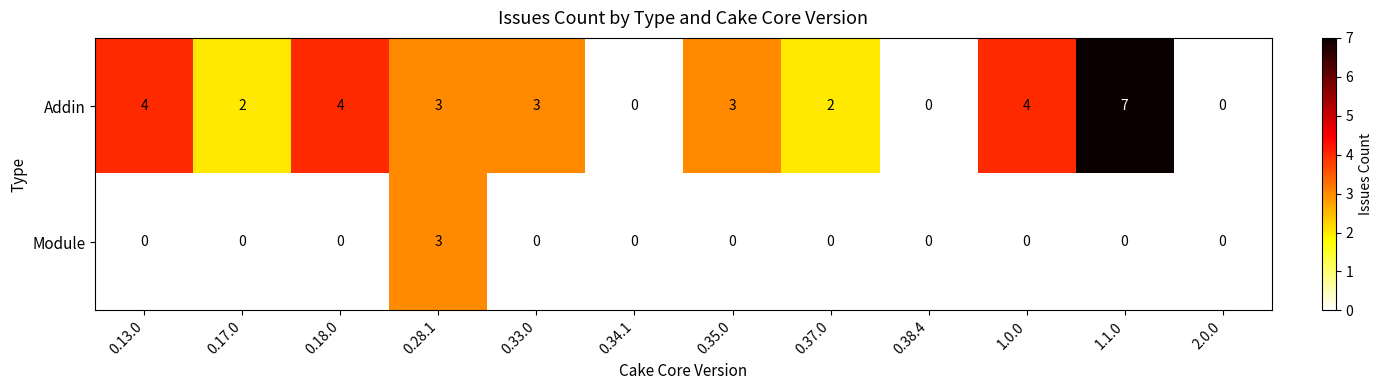

Which category has the highest value across all series?

1.1.0